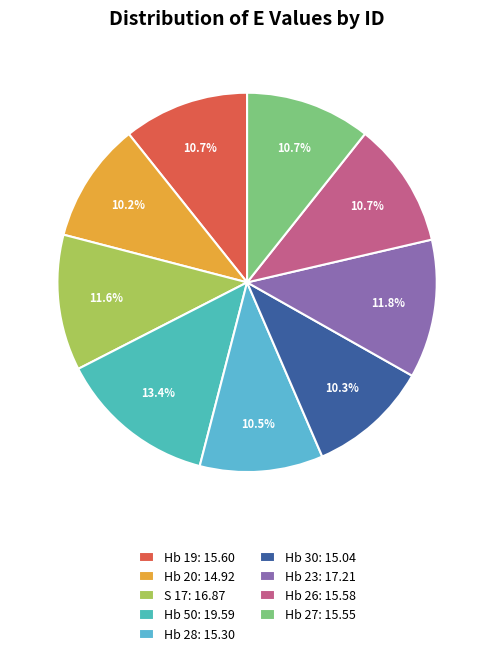

True or false: Hb 50 accounts for 13% of the total.

True